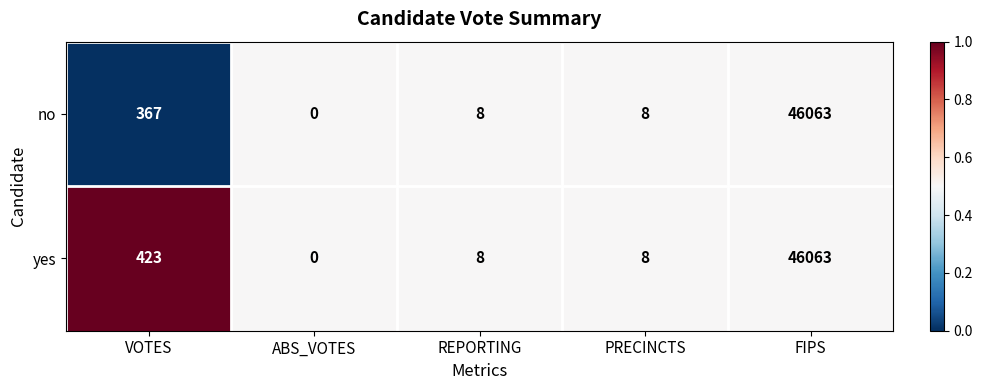

Rank the series by their average value, from highest to lowest.

yes, no